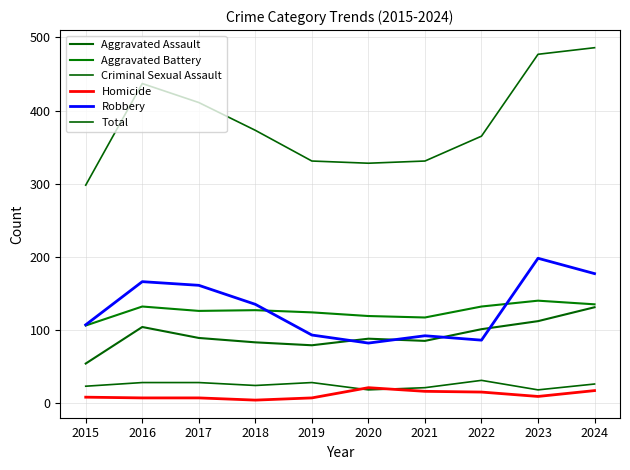

Reading left to right, transcribe all the data shown in this chart.

Aggravated Assault: 2015=54	2016=104	2017=89	2018=83	2019=79	2020=88	2021=85	2022=101	2023=112	2024=131
Aggravated Battery: 2015=106	2016=132	2017=126	2018=127	2019=124	2020=119	2021=117	2022=132	2023=140	2024=135
Criminal Sexual Assault: 2015=23	2016=28	2017=28	2018=24	2019=28	2020=18	2021=21	2022=31	2023=18	2024=26
Homicide: 2015=8	2016=7	2017=7	2018=4	2019=7	2020=21	2021=16	2022=15	2023=9	2024=17
Robbery: 2015=107	2016=166	2017=161	2018=135	2019=93	2020=82	2021=92	2022=86	2023=198	2024=177
Total: 2015=298	2016=437	2017=411	2018=373	2019=331	2020=328	2021=331	2022=365	2023=477	2024=486